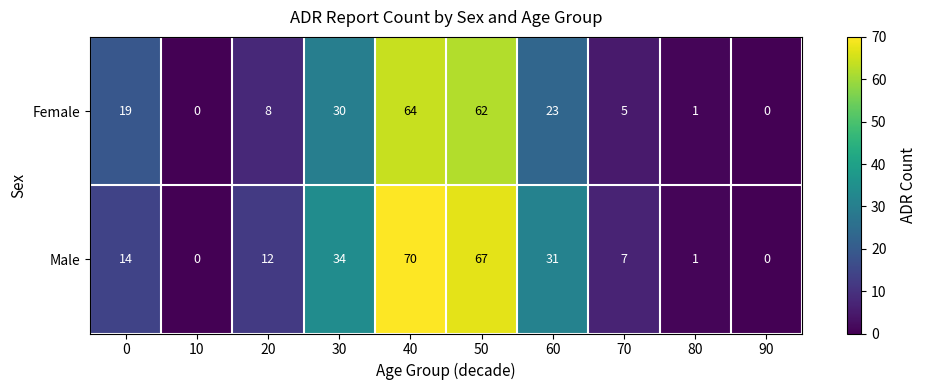

What is the sum of all Female values?

212